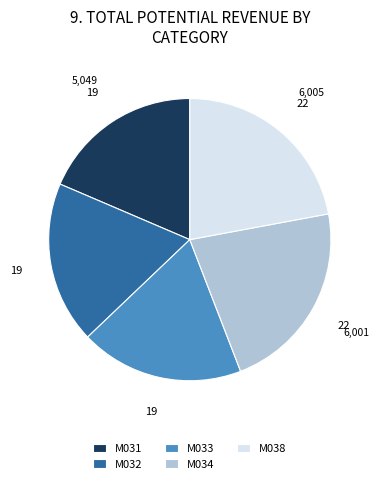

How many segments does this pie chart have?

5